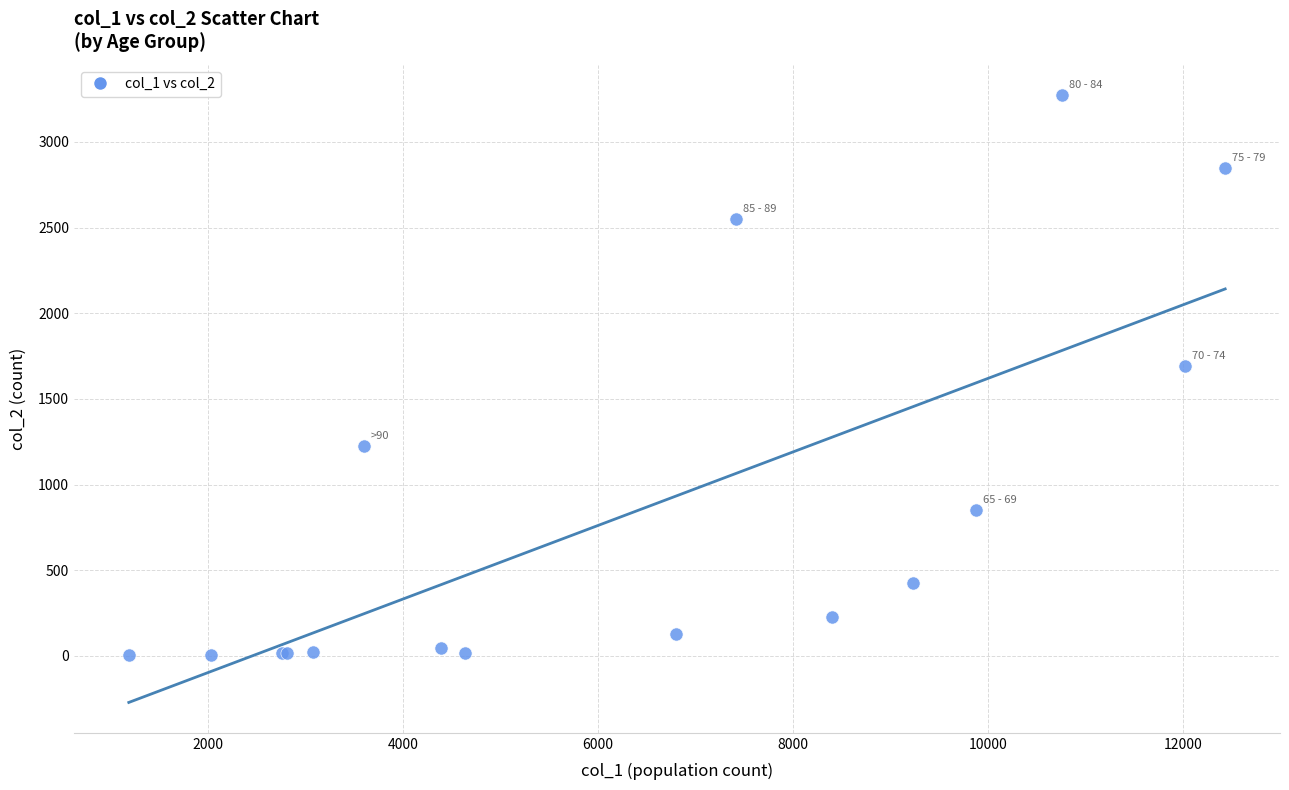

What Y value in the scatter plot is closest to 1638?

1690